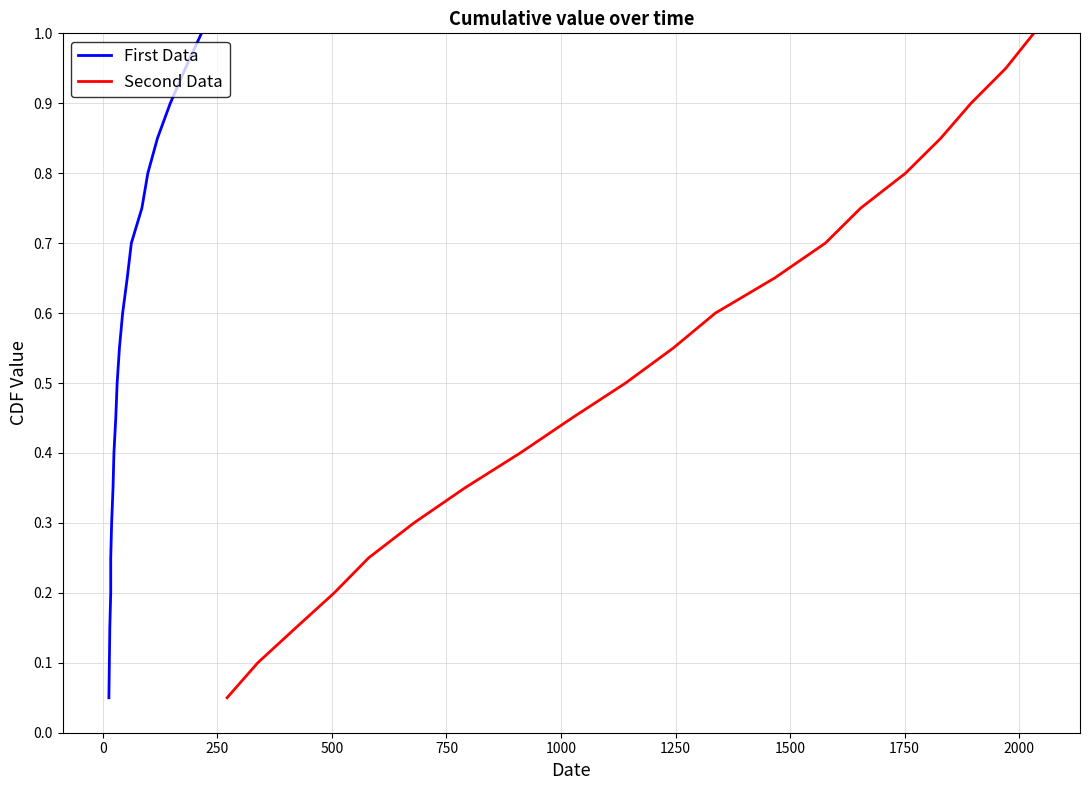

Does the chart display data point markers on the line(s)?

No